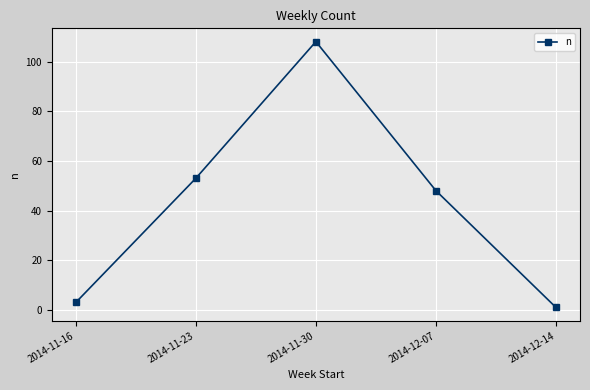

What is the minimum value shown in the chart?

1